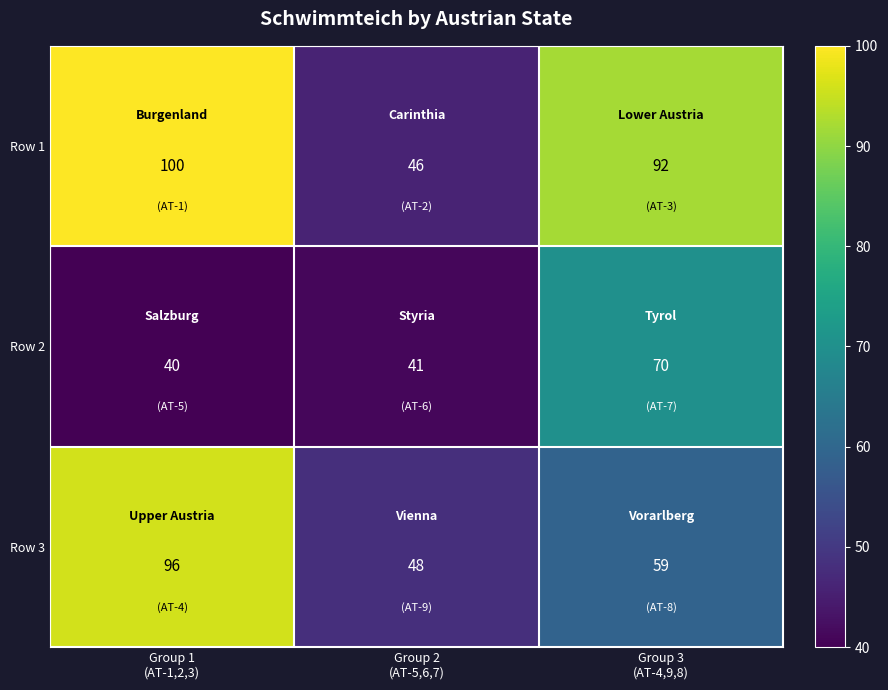

How many values in the Row 2 series exceed 41?

1